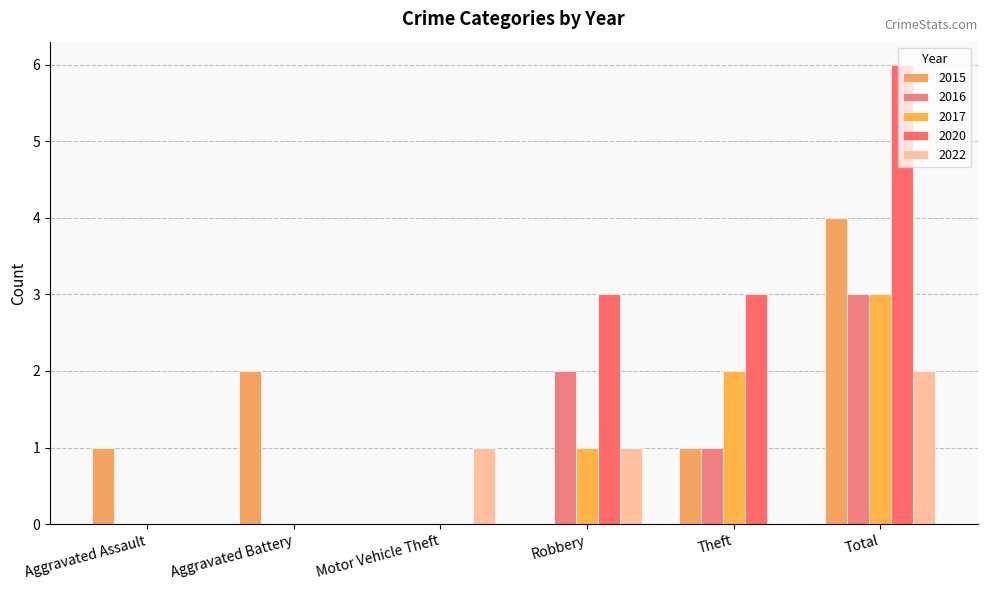

Reading left to right, list all the values displayed in this chart.

2015: 1	2	0	0	1	4
2016: 0	0	0	2	1	3
2017: 0	0	0	1	2	3
2020: 0	0	0	3	3	6
2022: 0	0	1	1	0	2